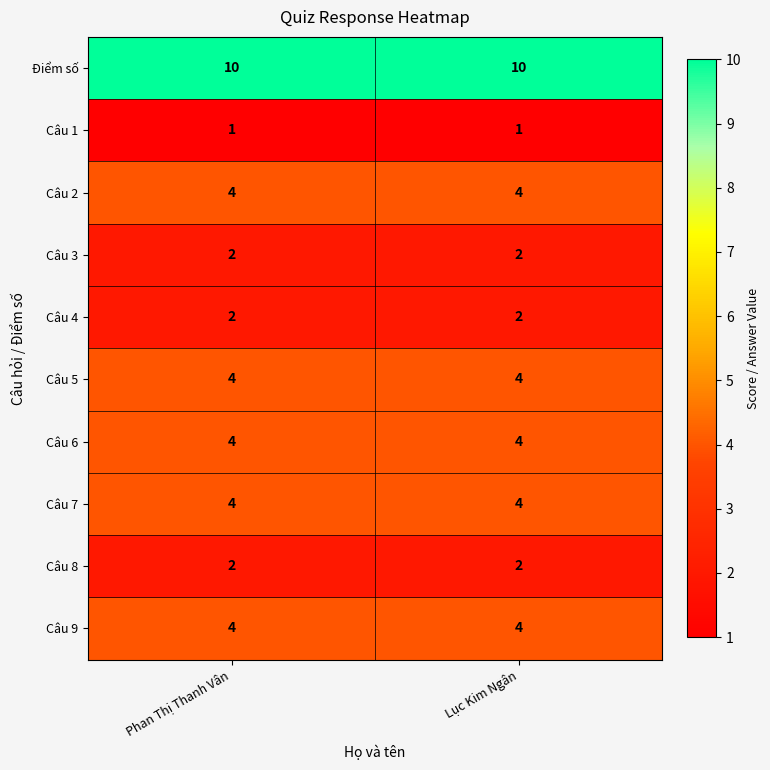

What is the maximum value shown in the chart?

10